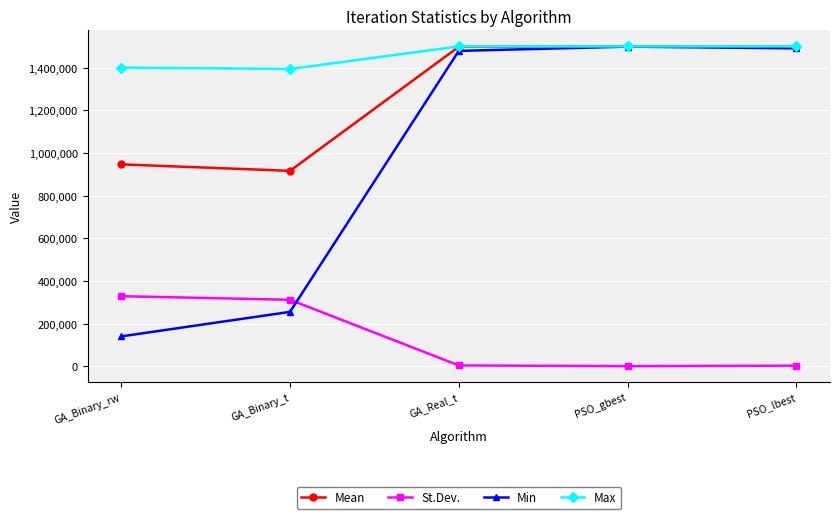

What is the difference between the highest and lowest values at GA_Binary_t?

1139000.0